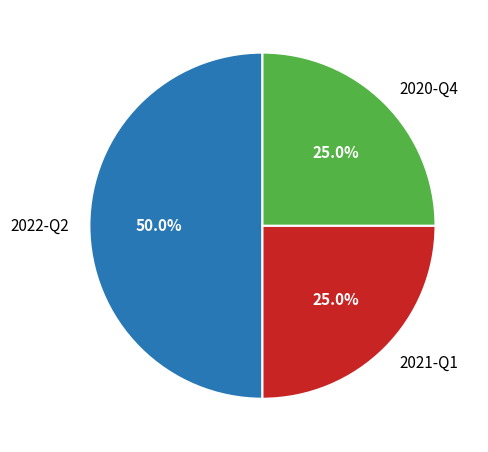

To the nearest percent, what percentage of the pie is 2022-Q2?

50%